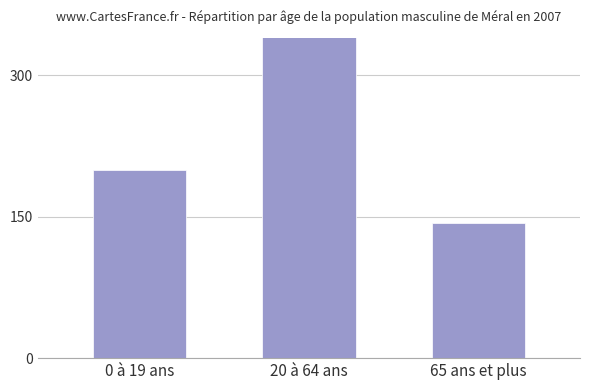

What is the value of the 3rd bar from the left?

143